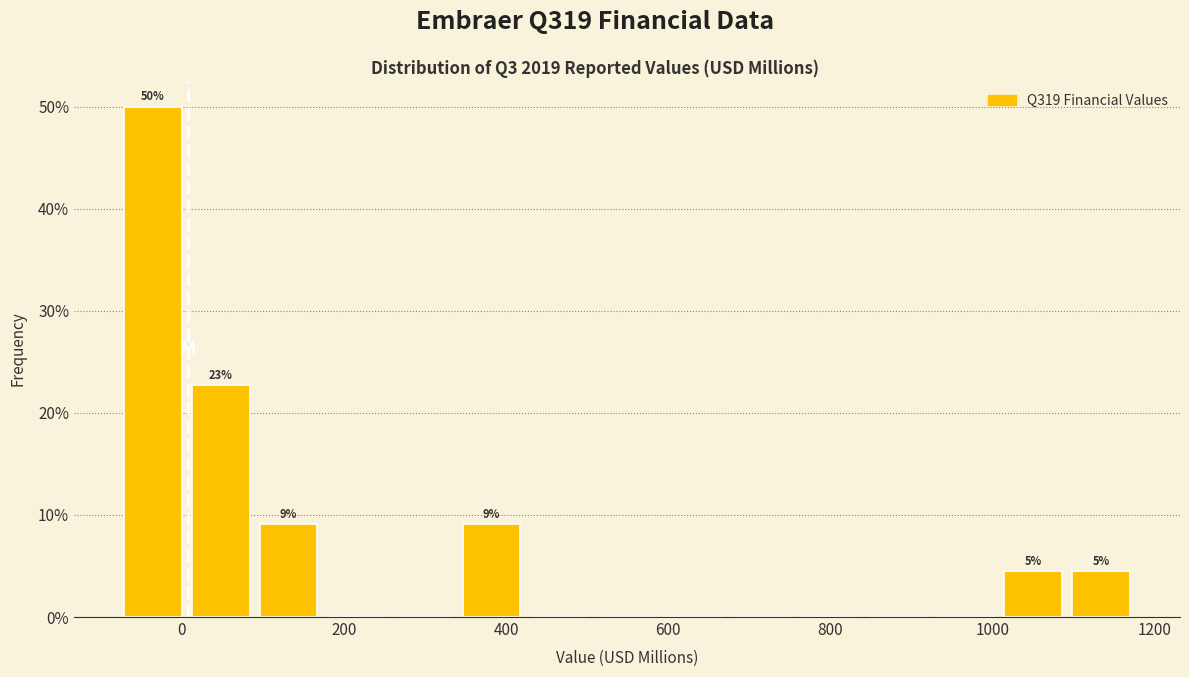

Over which range of the x-axis is the bar tallest?

-80 to 0